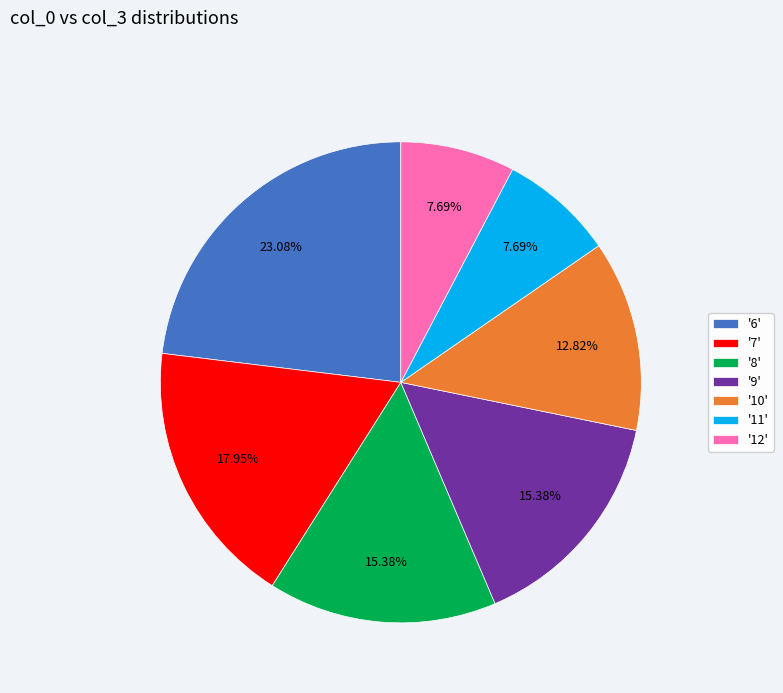

What is the ratio of the value at '10' to the value at '9'?

0.8